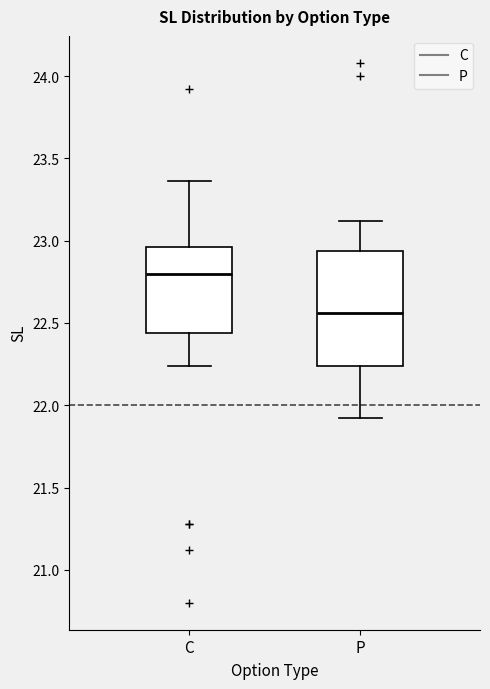

Reading left to right, transcribe this box plot: for each box, give where its median line is, the range the box spans, and where its two whiskers end, as read against the y-axis. The values are not printed on the chart, so give them approximately, as read against the axis.

C: median 22.80, box 22.45 to 22.95, whiskers 22.25 to 23.35
P: median 22.55, box 22.25 to 22.95, whiskers 21.90 to 23.10